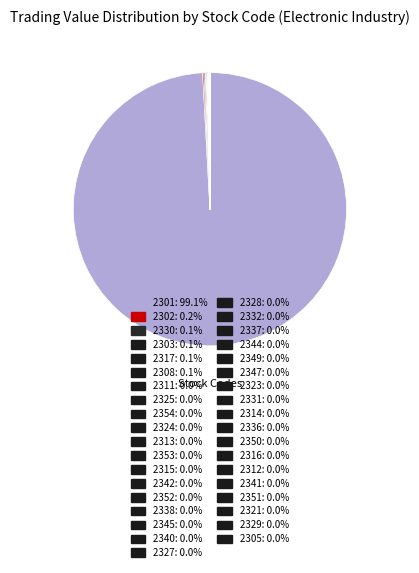

Which category has the biggest portion of the pie?

2301